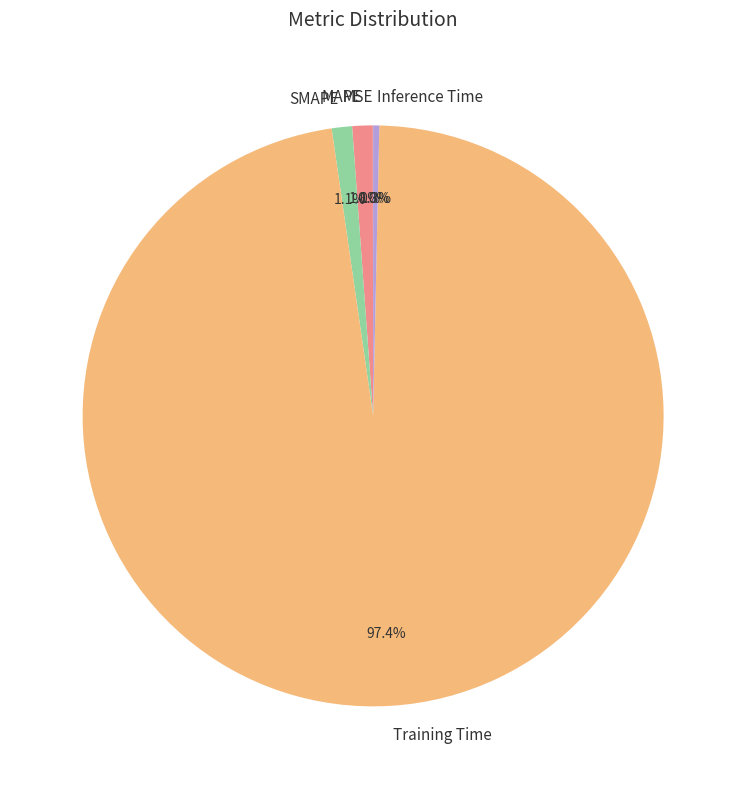

To the nearest percent, what is the average slice percentage?

20%